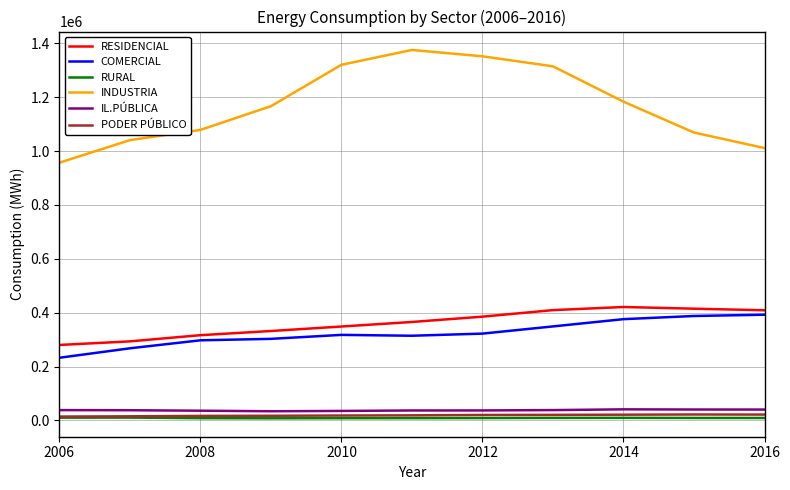

Which series has the widest spread of values?

INDUSTRIA